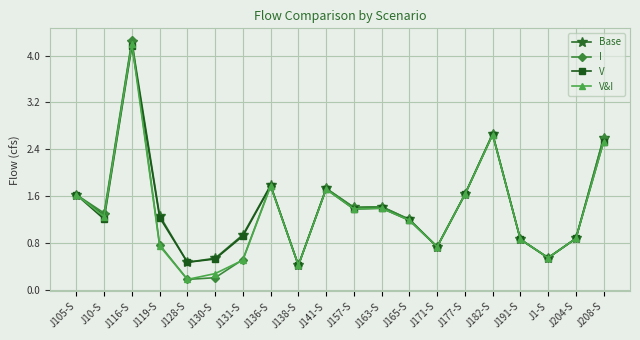

Which series has the largest range (max minus min)?

I